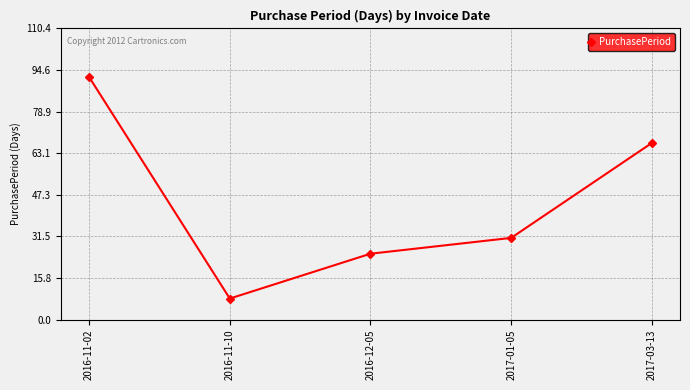

At which category does the chart reach its minimum across all series?

2016-11-10